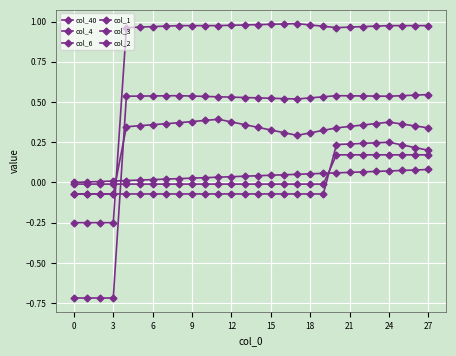

Is this an area chart (filled region under the line)?

No